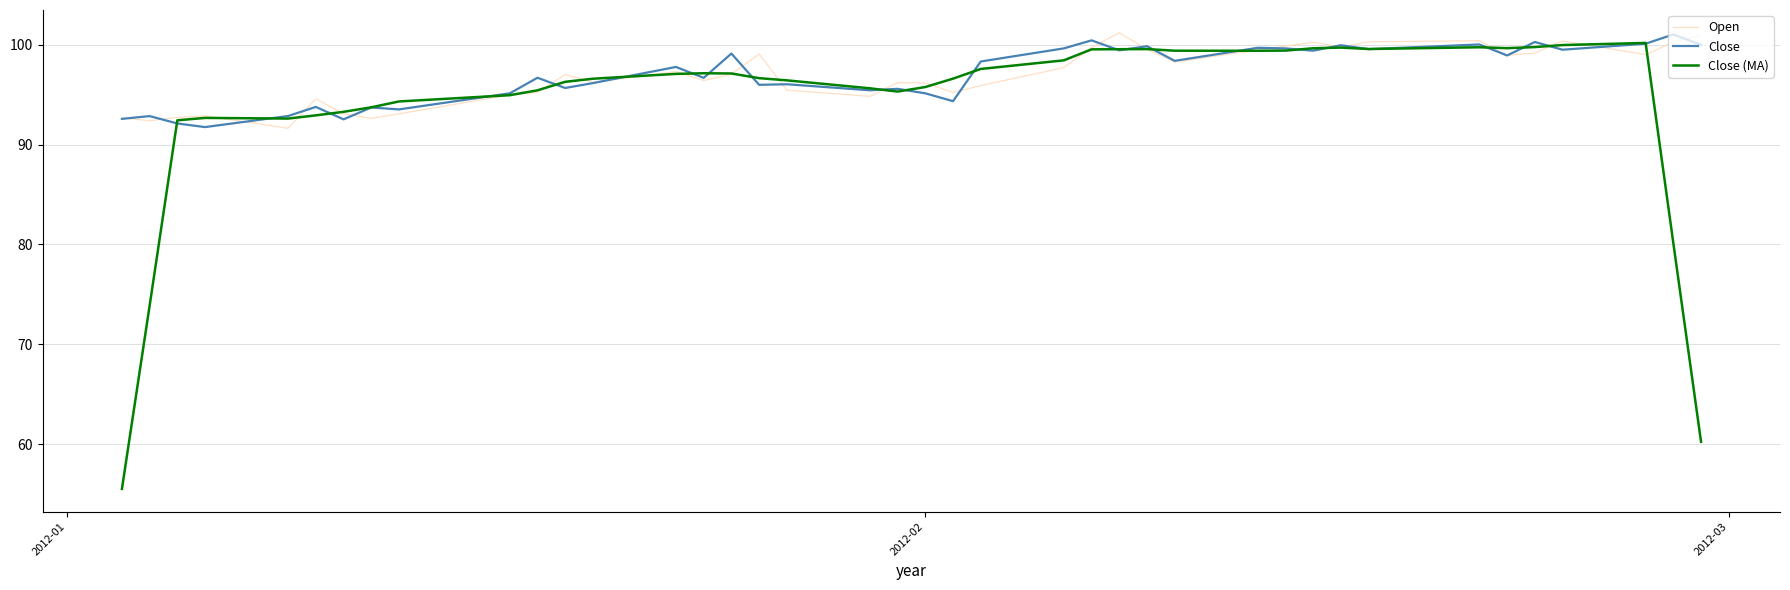

What is the minimum value for Close?

91.8